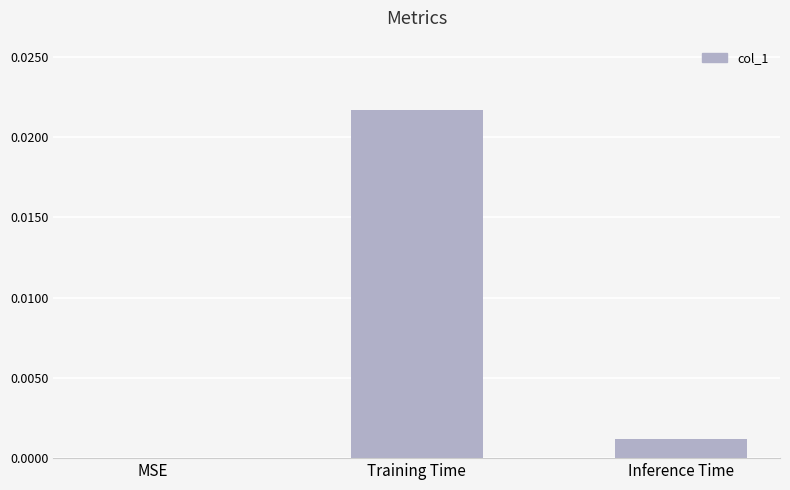

Which label corresponds to the largest value in the chart?

Training Time